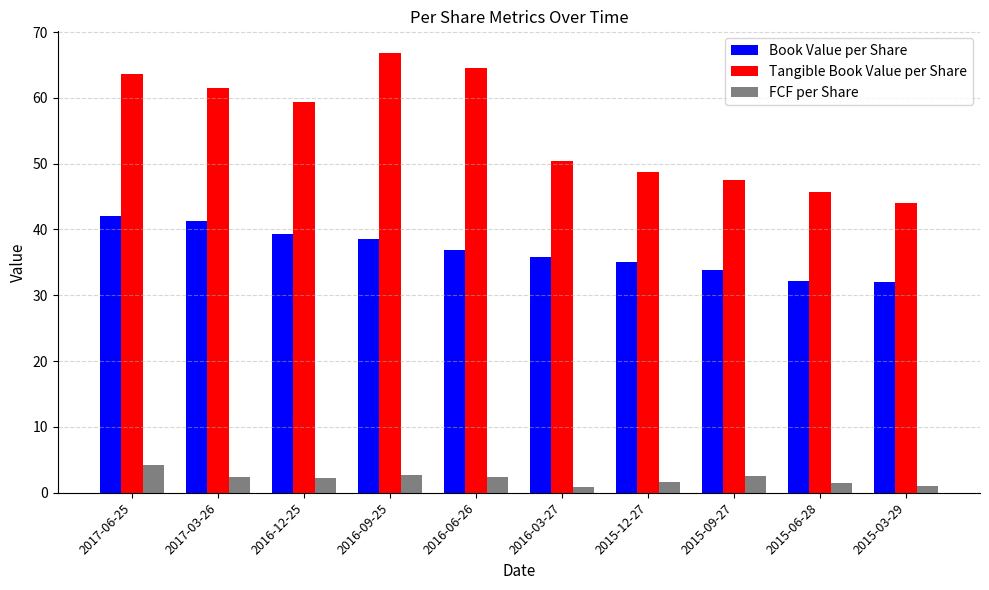

Read the Book Value per Share value at 2015-09-27.

33.8